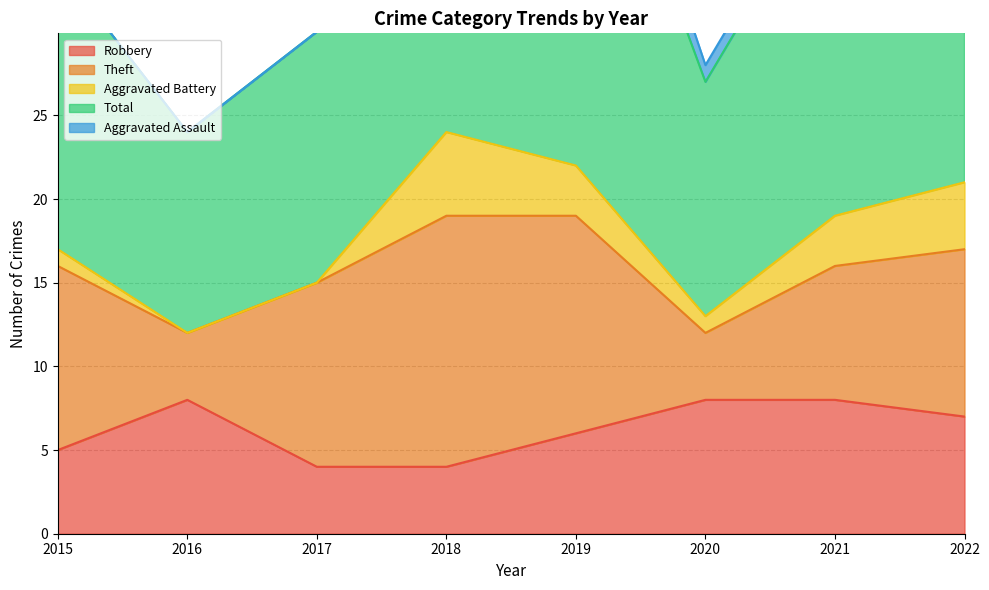

Reading left to right, list all the values displayed in this chart.

Robbery: 2015=5	2016=8	2017=4	2018=4	2019=6	2020=8	2021=8	2022=7
Theft: 2015=11	2016=4	2017=11	2018=15	2019=13	2020=4	2021=8	2022=10
Aggravated Battery: 2015=1	2016=0	2017=0	2018=5	2019=3	2020=1	2021=3	2022=4
Total: 2015=17	2016=12	2017=15	2018=25	2019=26	2020=14	2021=21	2022=22
Aggravated Assault: 2015=0	2016=0	2017=0	2018=1	2019=3	2020=1	2021=1	2022=0